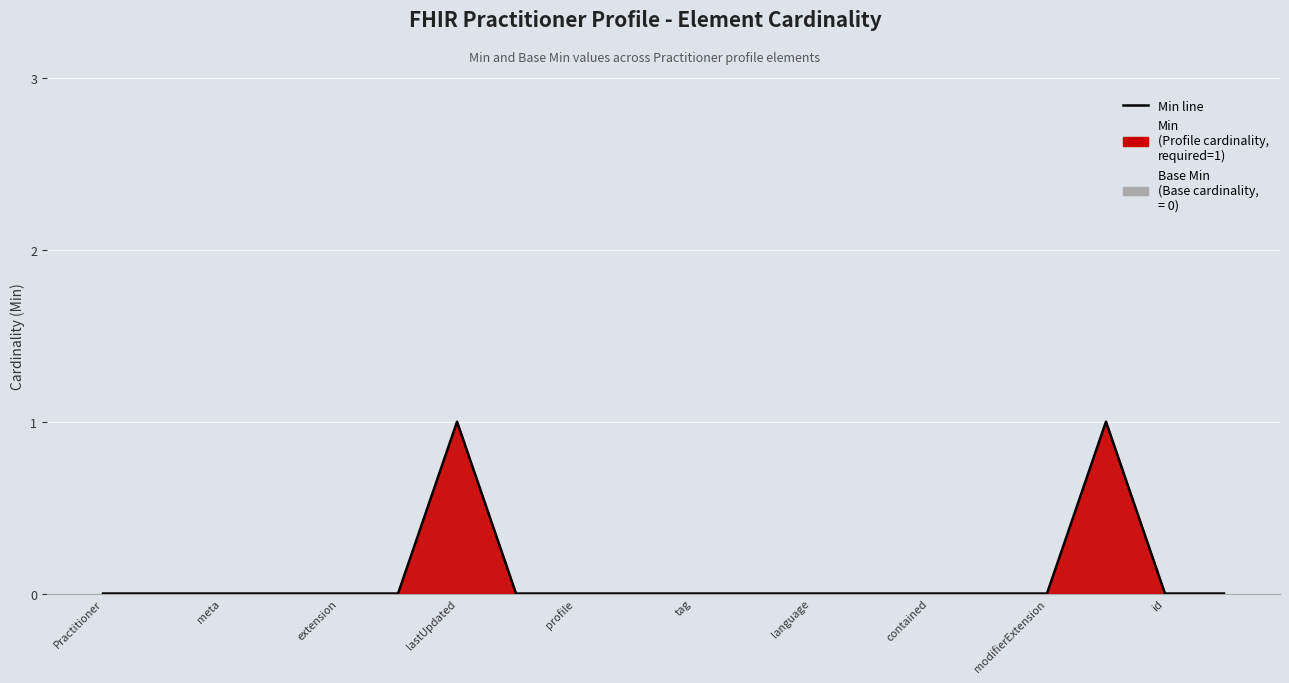

Between profile and 17, which is larger?

17